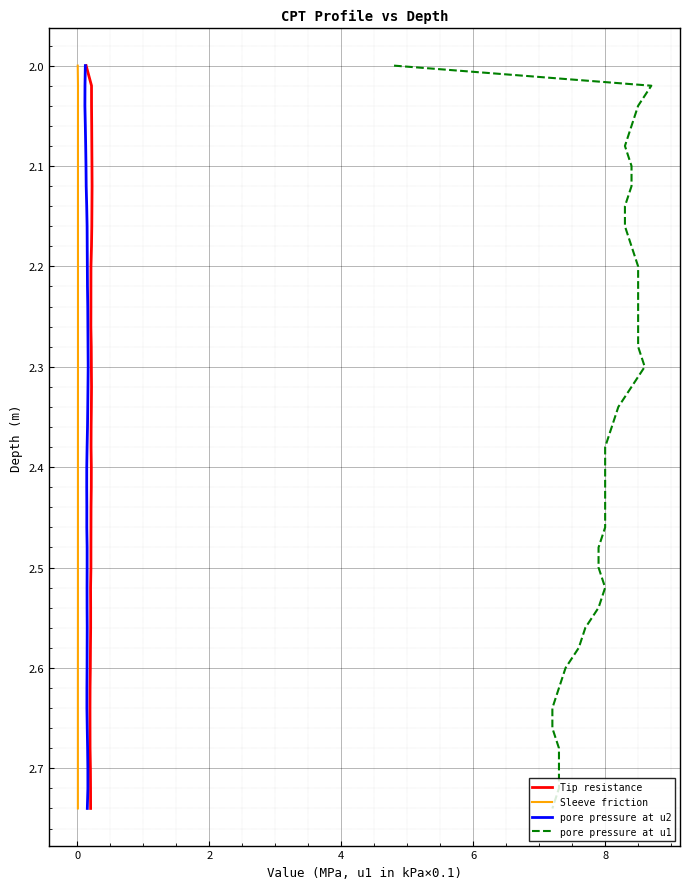

True or false: pore pressure at u2 has a value of 3.3 at 4.

False